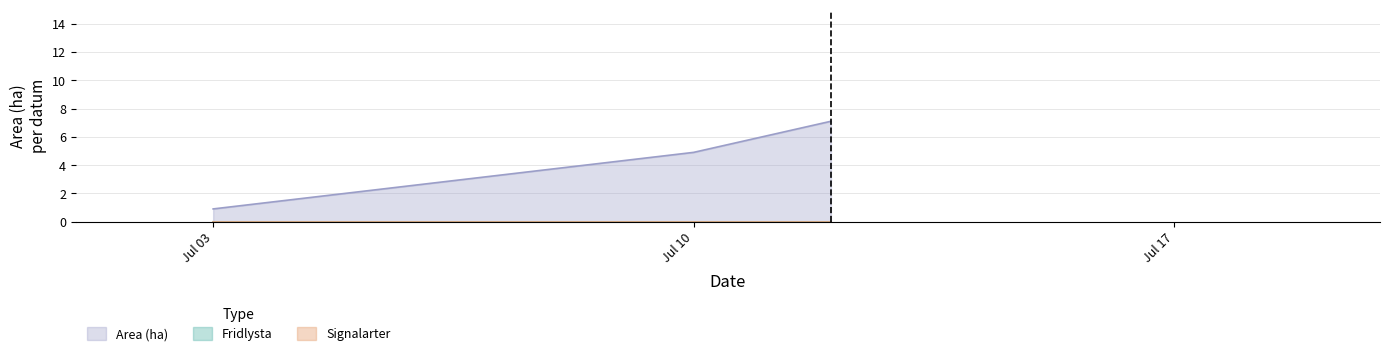

Does the chart have visible grid lines?

Yes